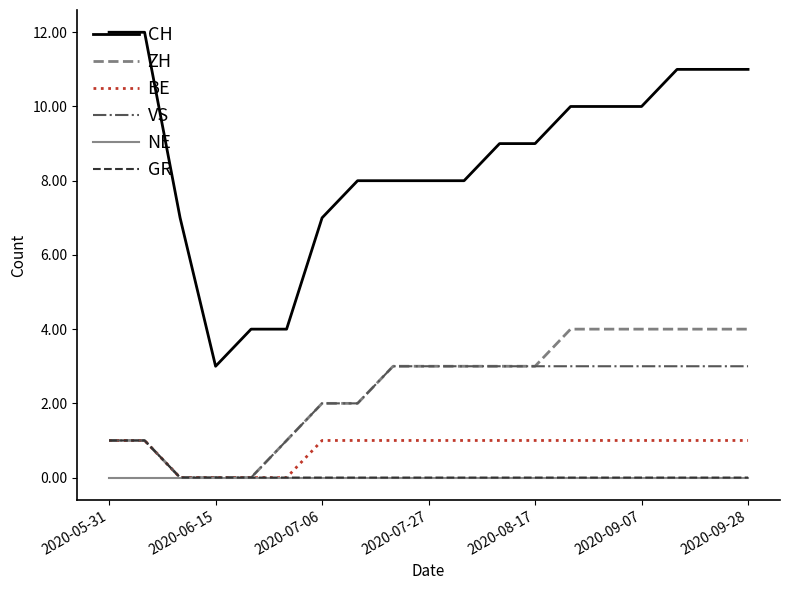

Which series has the largest total across all categories?

CH